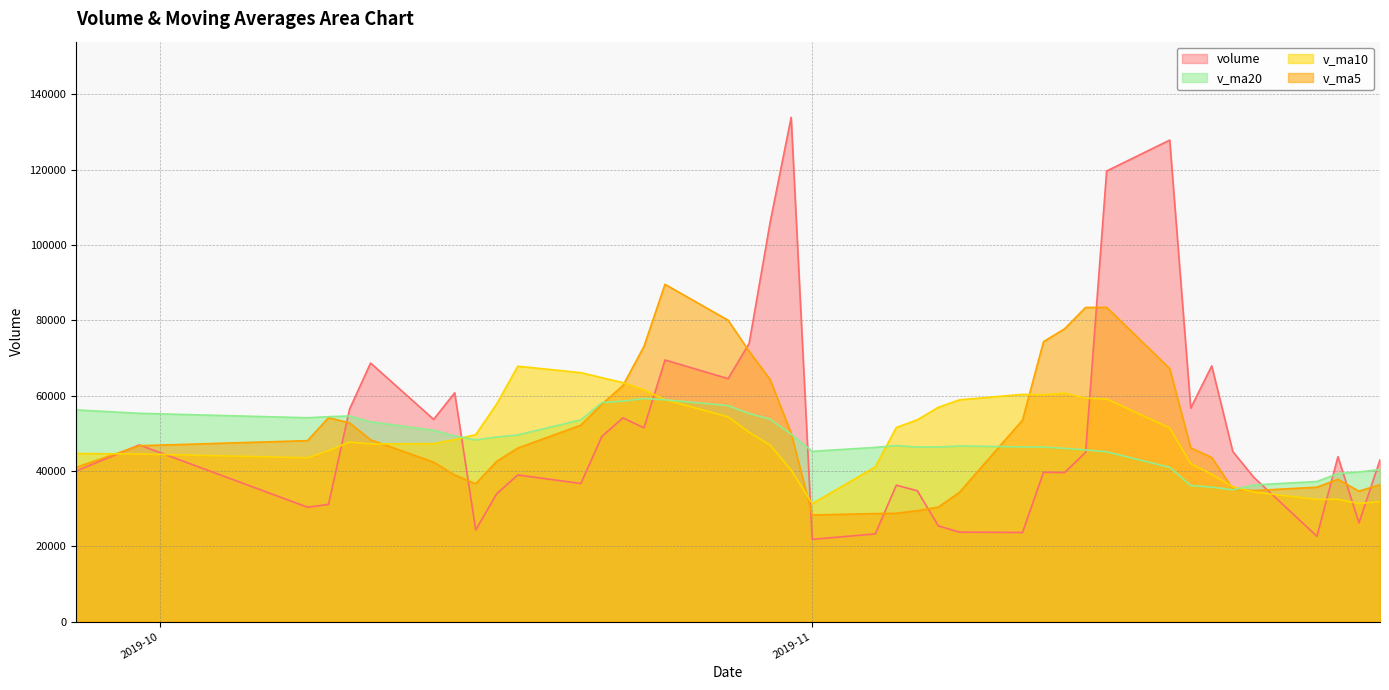

What is the difference between the maximum and second lowest values in the v_ma10 series?

36455.5